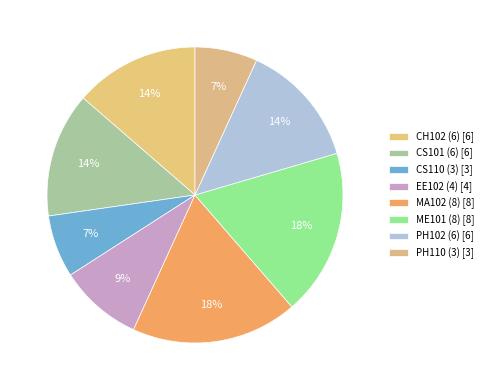

What is the change in value from CS110 (3) to ME101 (8)?

+5